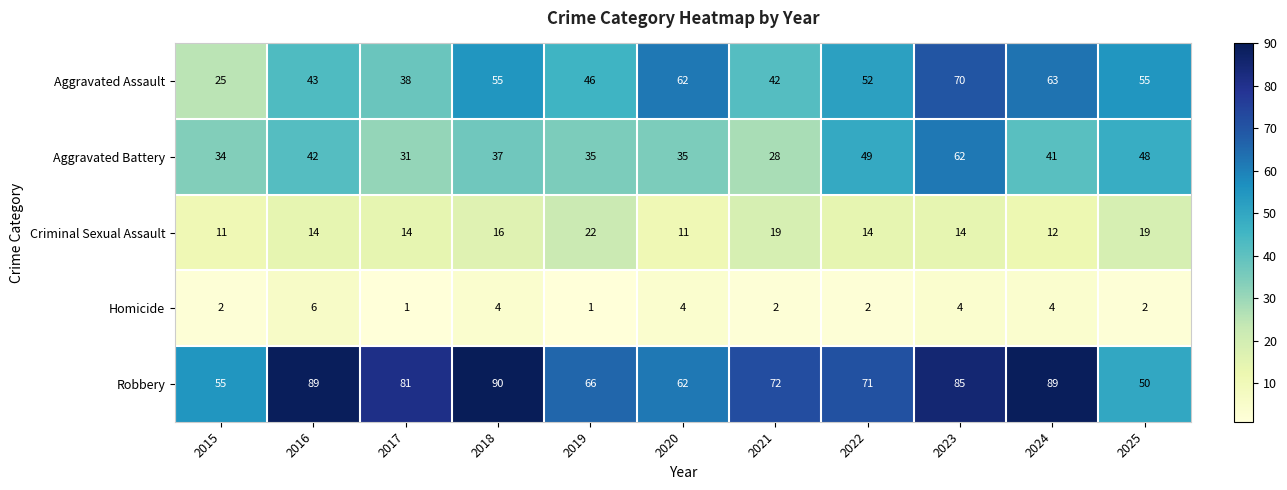

Count the number of categories in the chart.

11